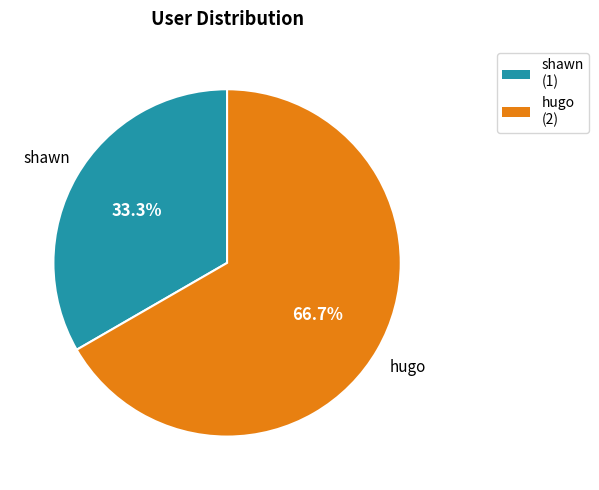

To the nearest percent, what percentage of the pie is shawn?

33%